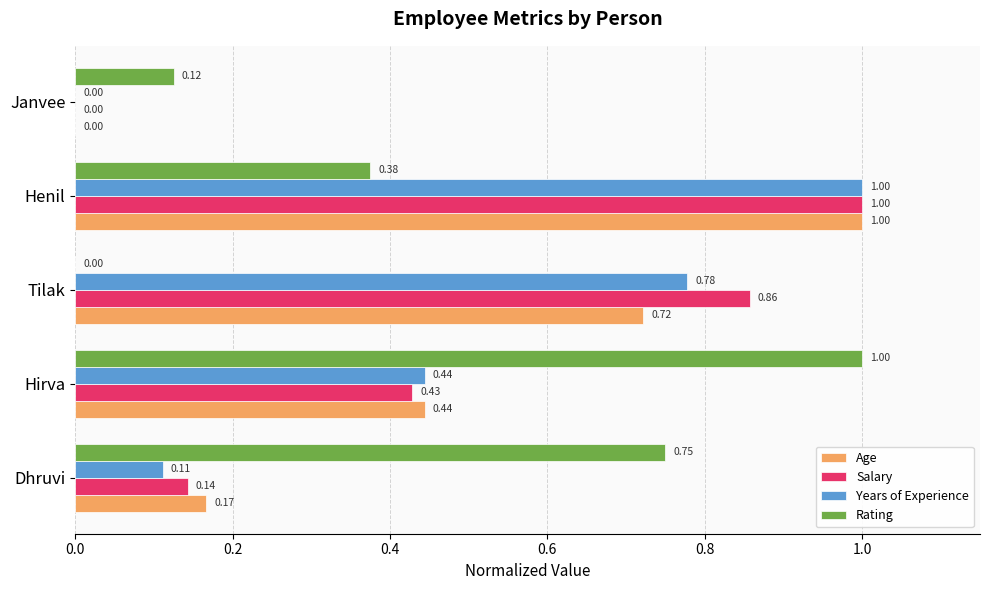

What is the sum of the Salary values at Dhruvi and Henil?

1.1